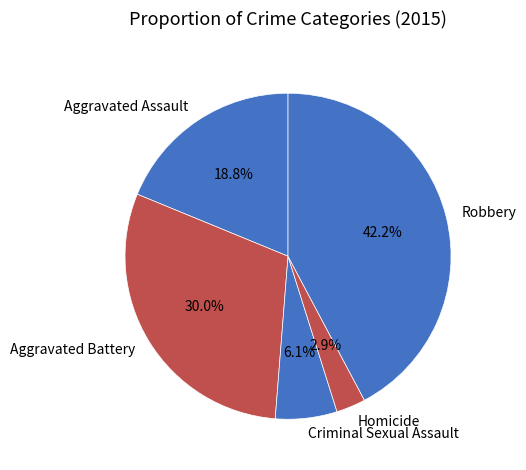

How many slices are in this pie chart?

5